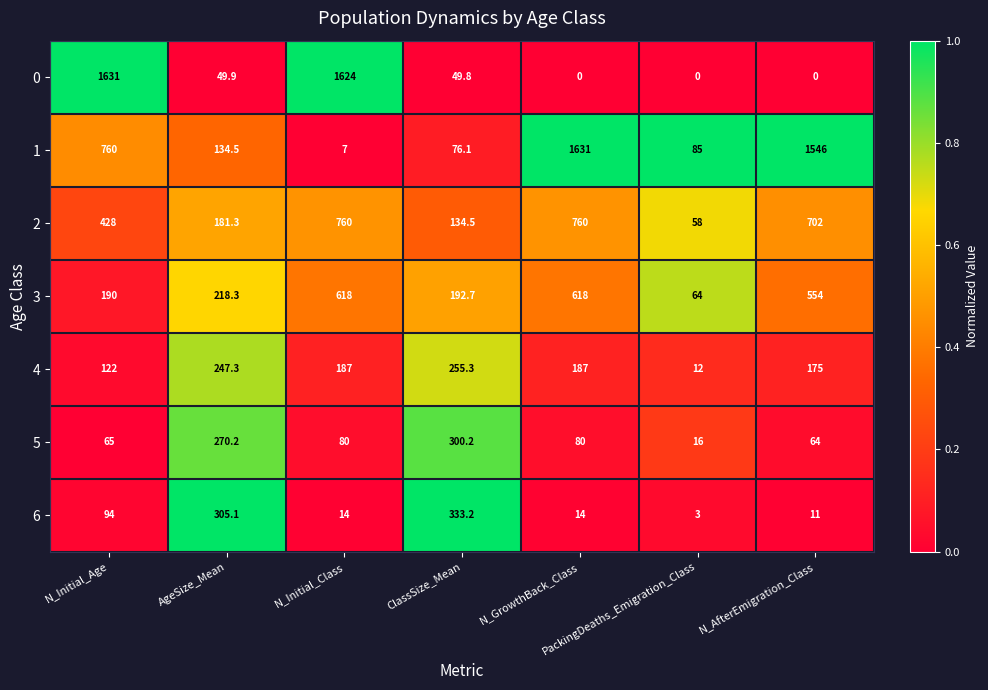

Which series changed the most between N_Initial_Class and ClassSize_Mean?

0